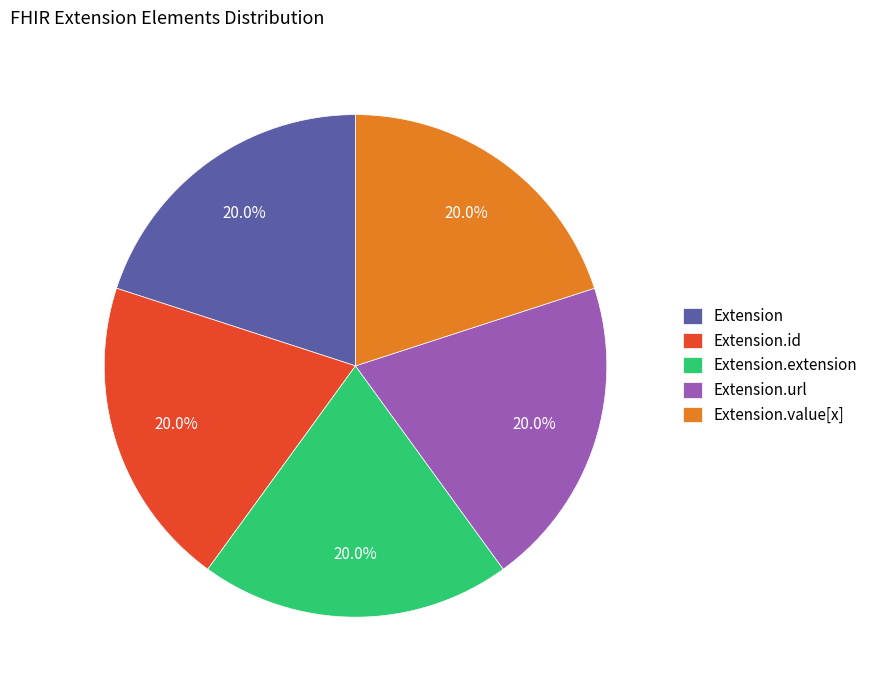

Does Extension.extension represent more than half of the total?

No